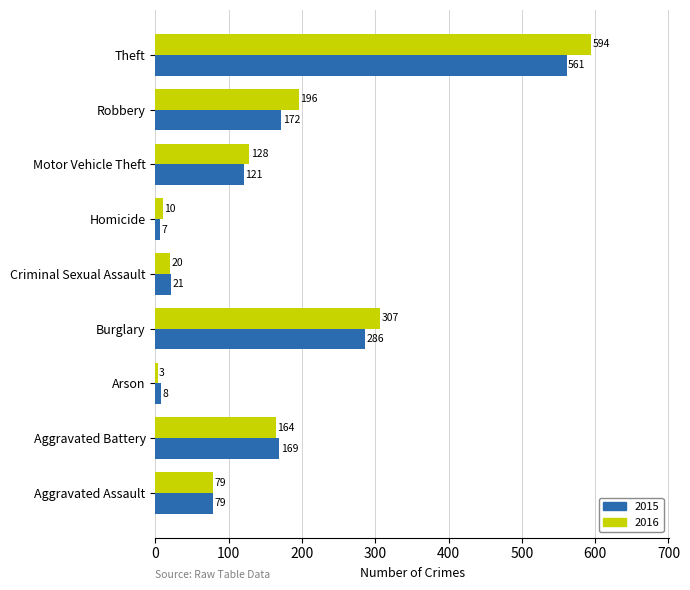

Rank the series by their average value, from lowest to highest.

2015, 2016